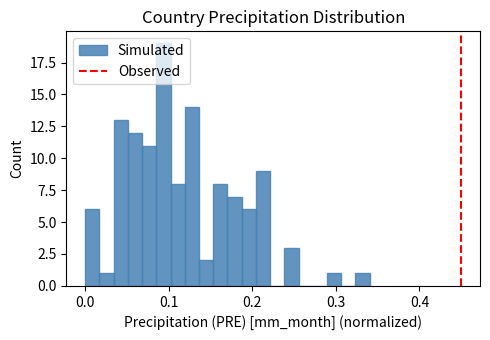

Read against the x-axis, roughly where is the centre of the tallest bar?

0.09